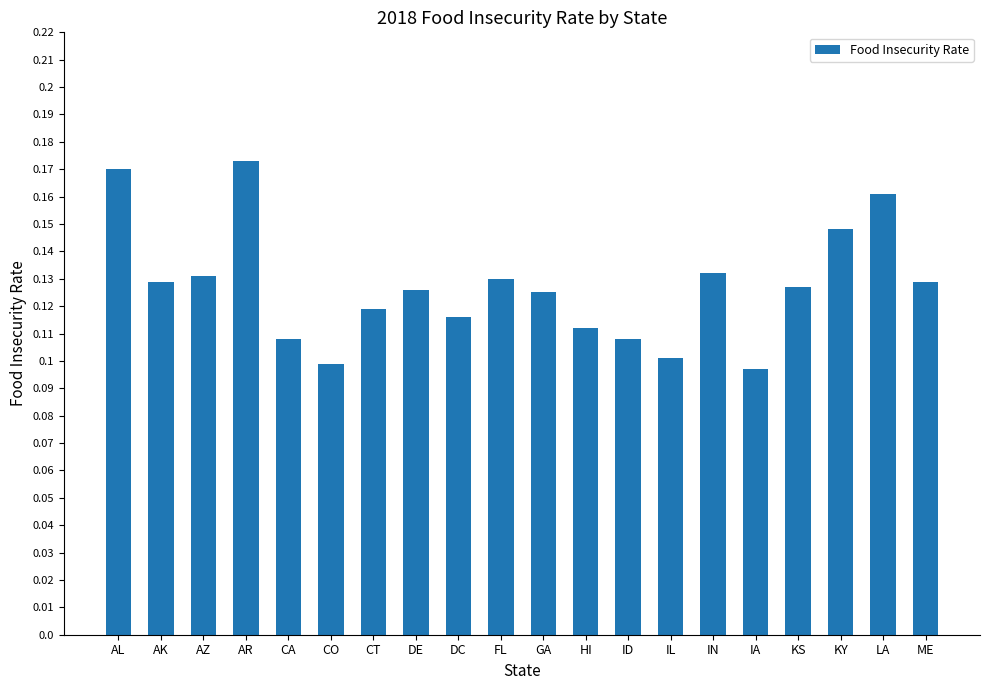

What is the sum of all values?

2.5